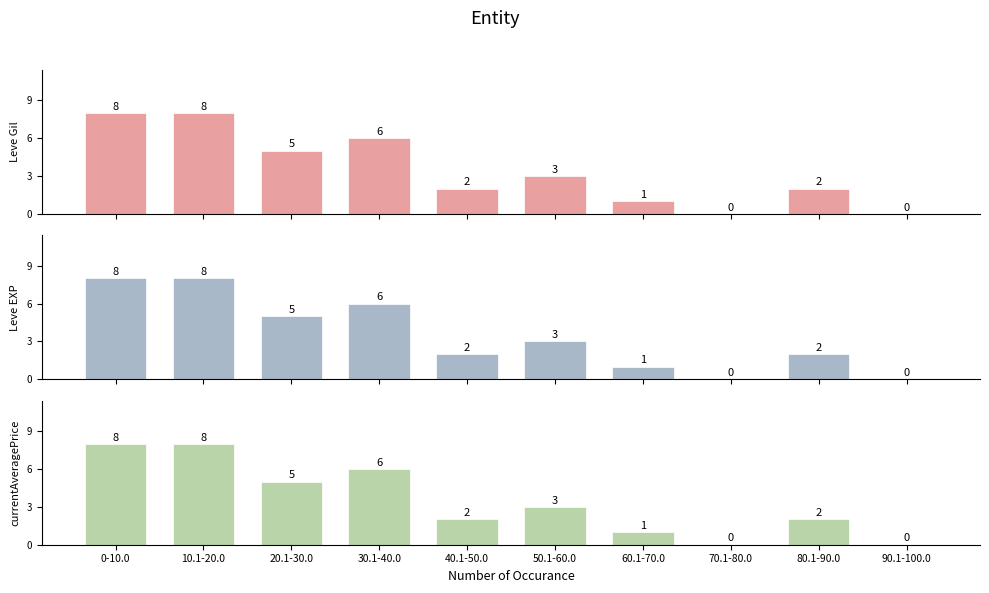

How many values in the currentAveragePrice series exceed 3?

4